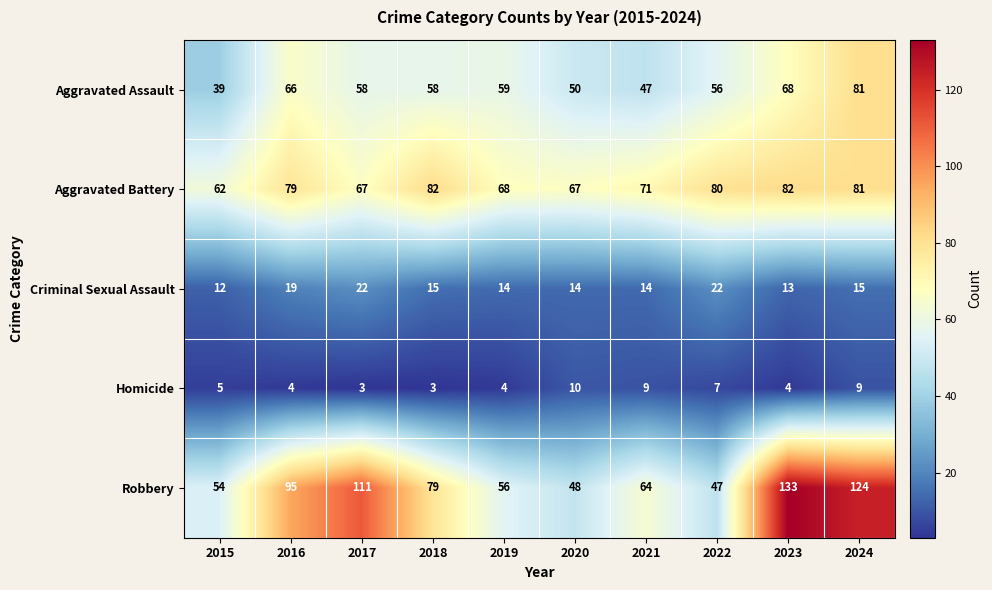

At which category does the chart reach its peak across all series?

2023